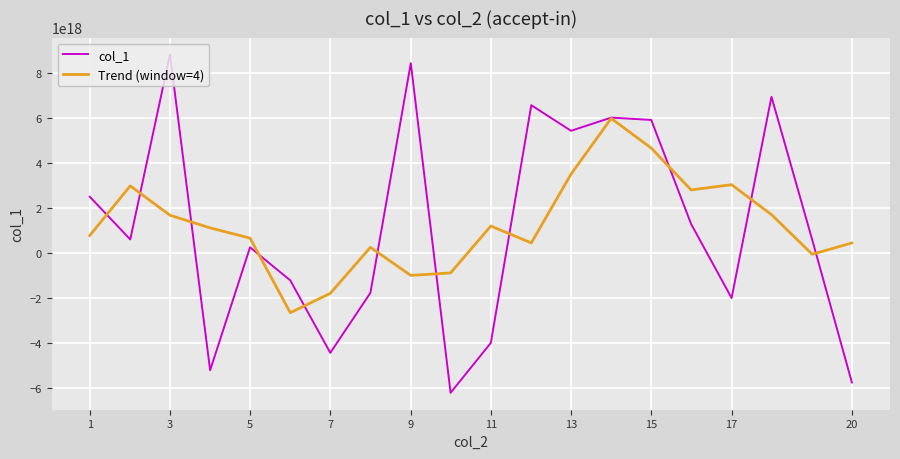

How many interior local valleys does the col_1 series have?

6